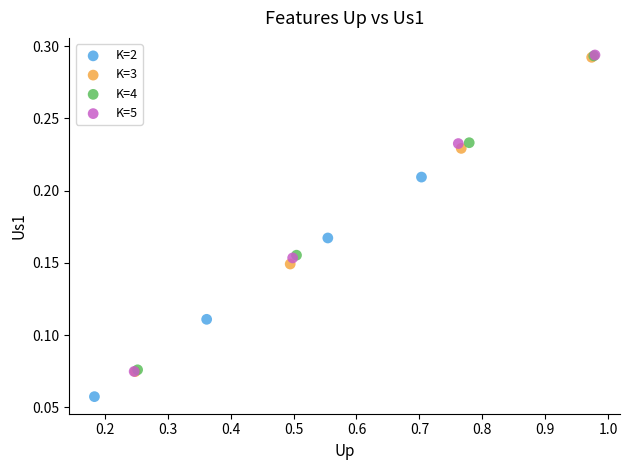

Which series reaches the minimum Y coordinate?

K=2